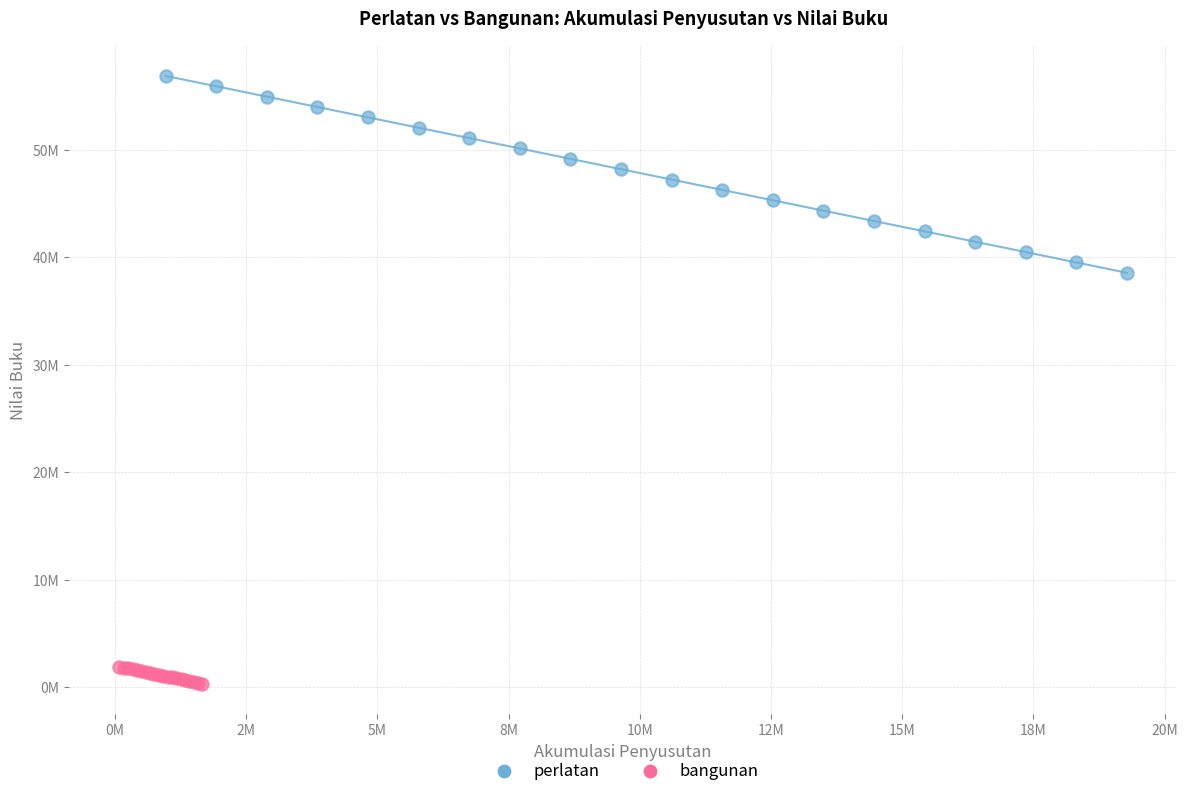

What are all the series names shown in the legend?

perlatan, bangunan